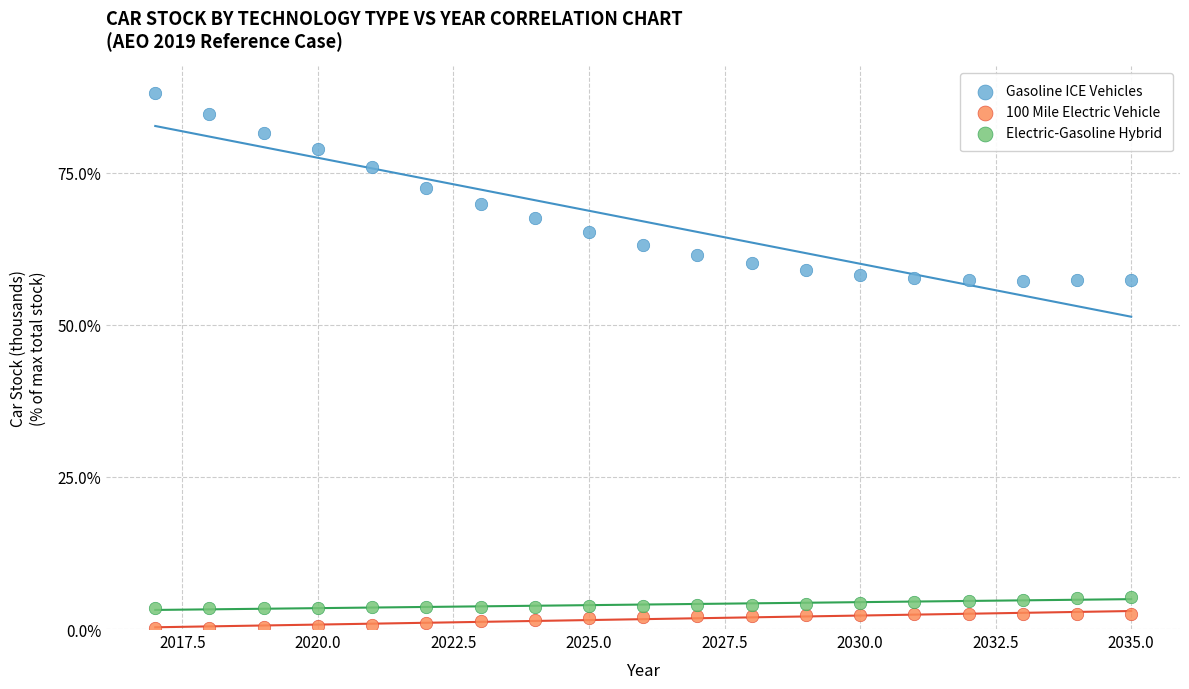

Across all data points, what is the range of Y values (max minus min)?

87.9